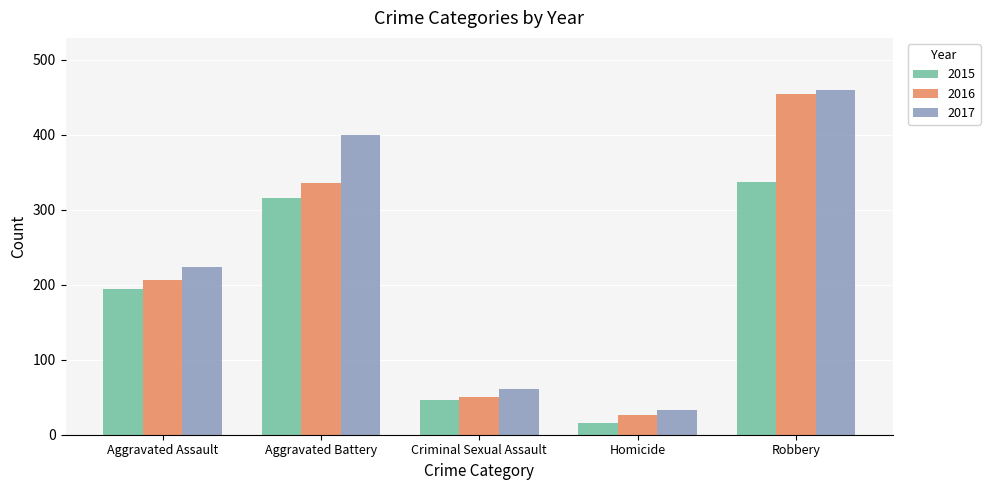

Which label corresponds to the smallest value in the chart?

Homicide